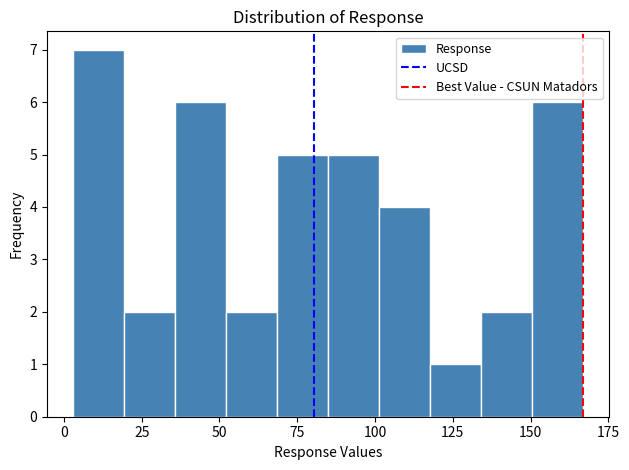

Read against the x-axis, roughly where is the centre of the tallest bar?

10